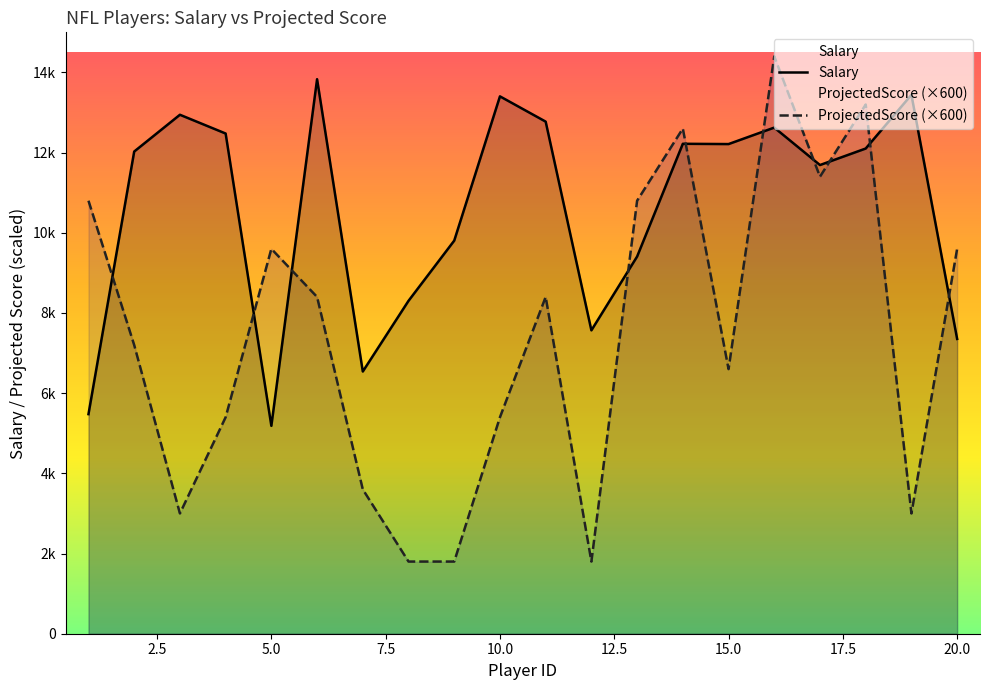

Reading left to right, list all the values displayed in this chart.

Salary: 1=5477	2=12027	3=12944	4=12476	5=5185	6=13831	7=6540	8=8303	9=9805	10=13403	11=12773	12=7567	13=9408	14=12220	15=12213	16=12624	17=11690	18=12102	19=13442	20=7353
ProjectedScore: 1=10800	2=7200	3=3000	4=5400	5=9600	6=8400	7=3600	8=1800	9=1800	10=5400	11=8400	12=1800	13=10800	14=12600	15=6600	16=14400	17=11400	18=13200	19=3000	20=9600